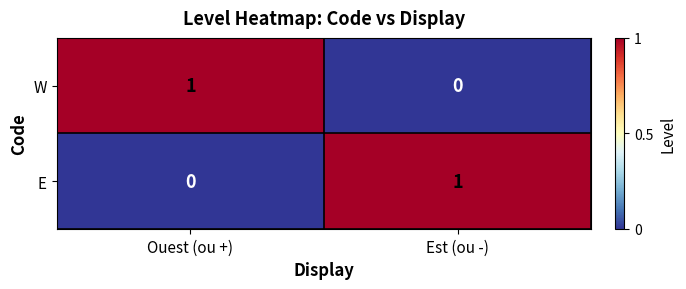

List the labels in order of E value, smallest first.

Ouest (ou +), Est (ou -)